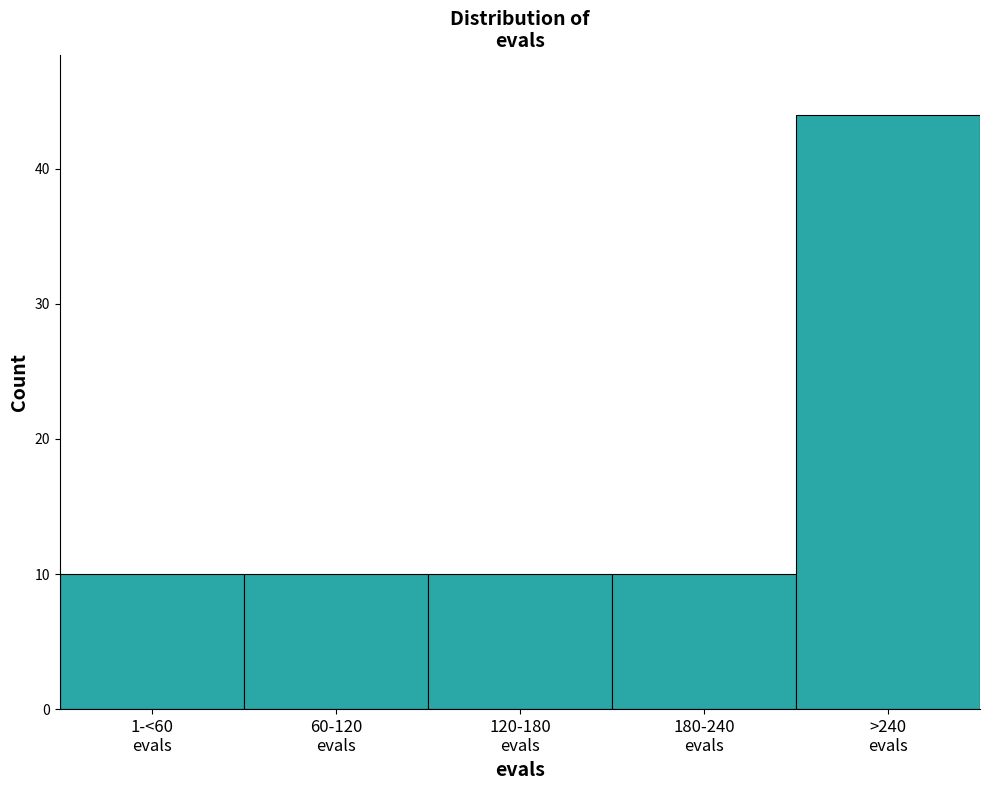

Reading right to left, list all the values displayed in this chart.

44	10	10	10	10